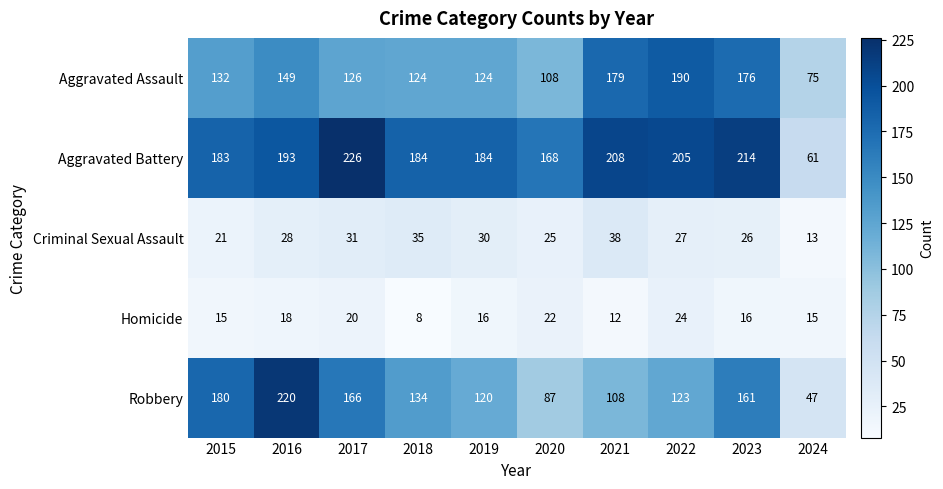

At which label does Homicide first exceed 16?

2016